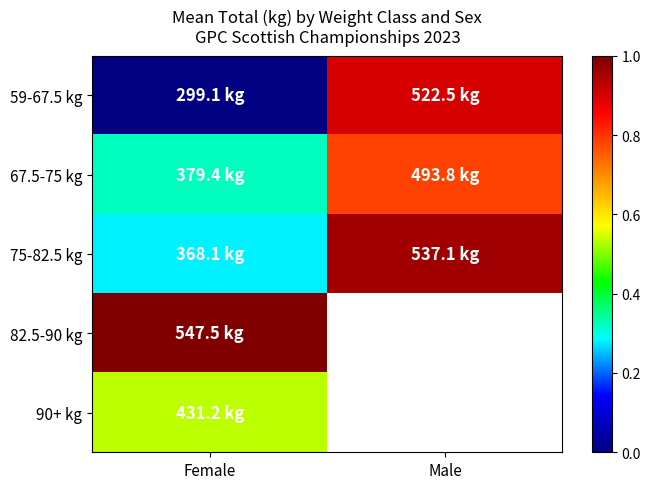

What is the difference between the maximum and minimum values in the 75-82.5 kg series?

169.0